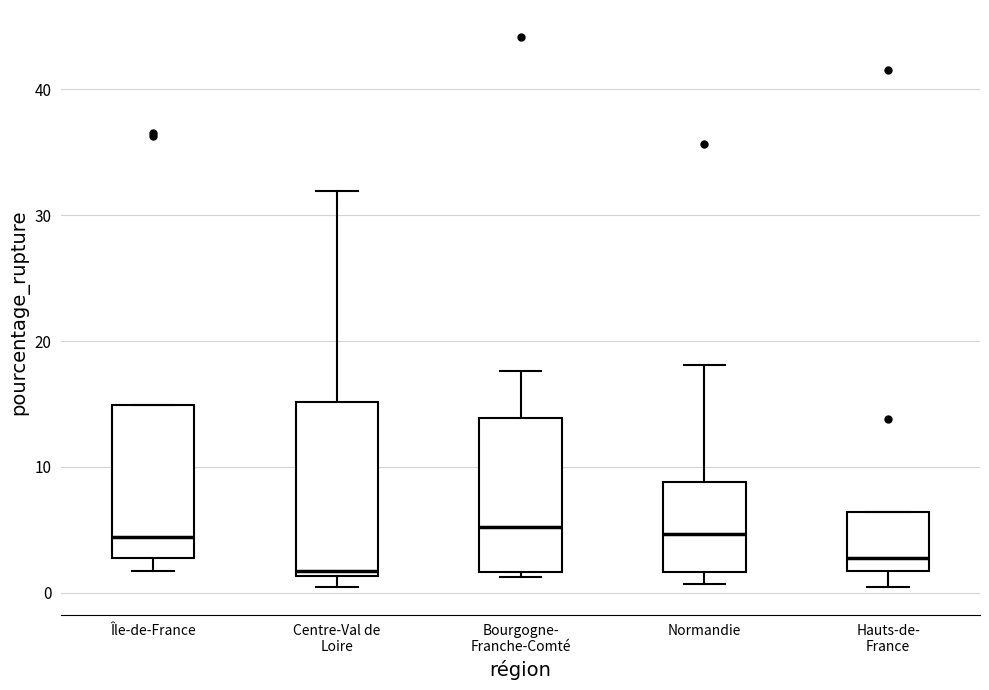

Reading left to right, read every box against the y-axis: the position of its median line, the range the box covers, and the ends of its whiskers. The values are not printed on the chart, so give them approximately, as read against the axis.

Île-de-France: median 4, box 3 to 15, whiskers 2 to 15
Centre-Val de Loire: median 2, box 1 to 15, whiskers 0 to 32
Bourgogne- Franche-Comté: median 5, box 2 to 14, whiskers 1 to 18
Normandie: median 5, box 2 to 9, whiskers 1 to 18
Hauts-de- France: median 3, box 2 to 6, whiskers 0 to 6